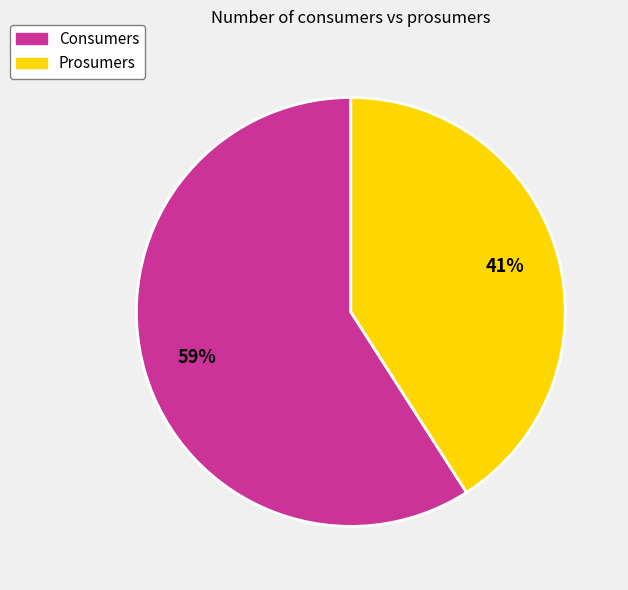

Does Consumers represent more than half of the total?

Yes